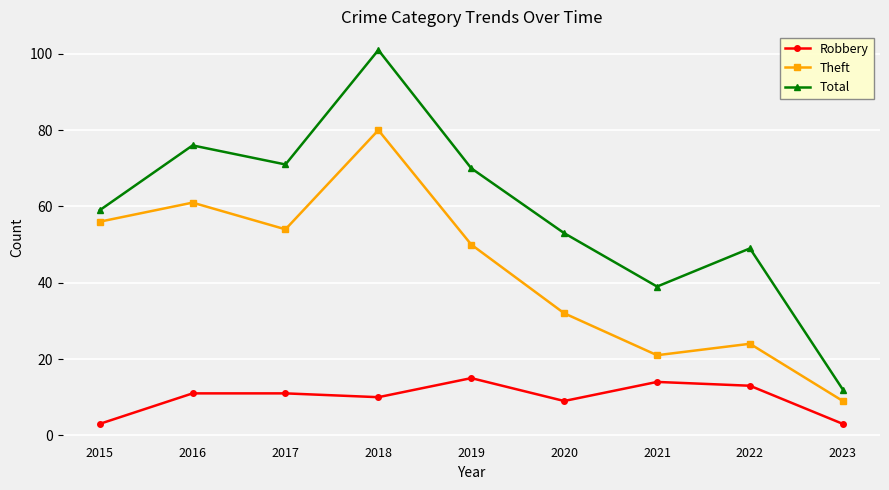

What are all the series names shown in the legend?

Robbery, Theft, Total